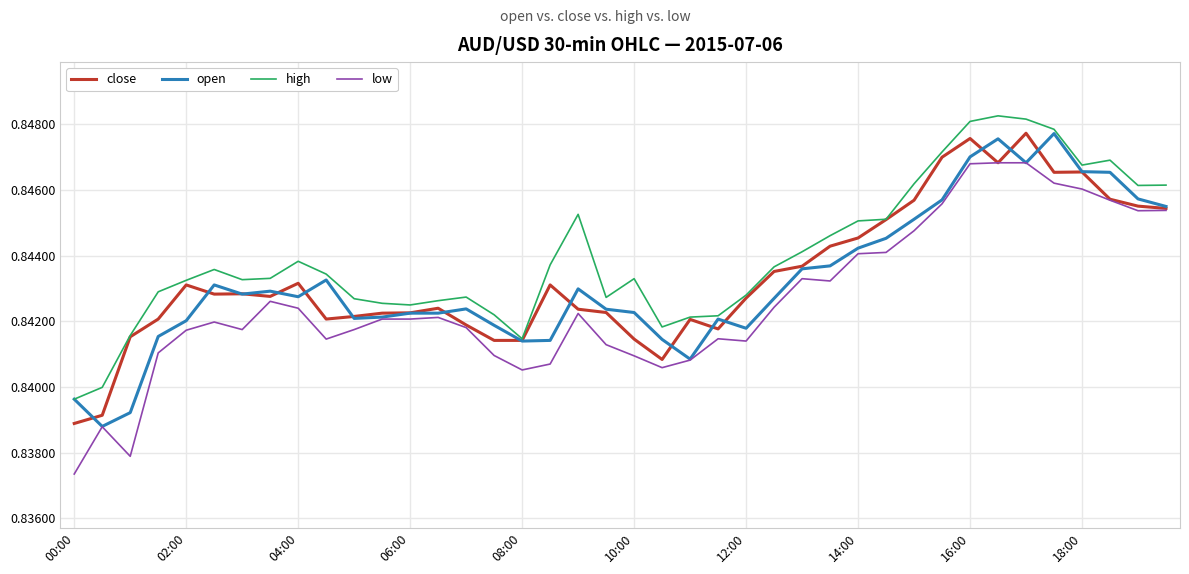

Which series has the largest total across all categories?

high